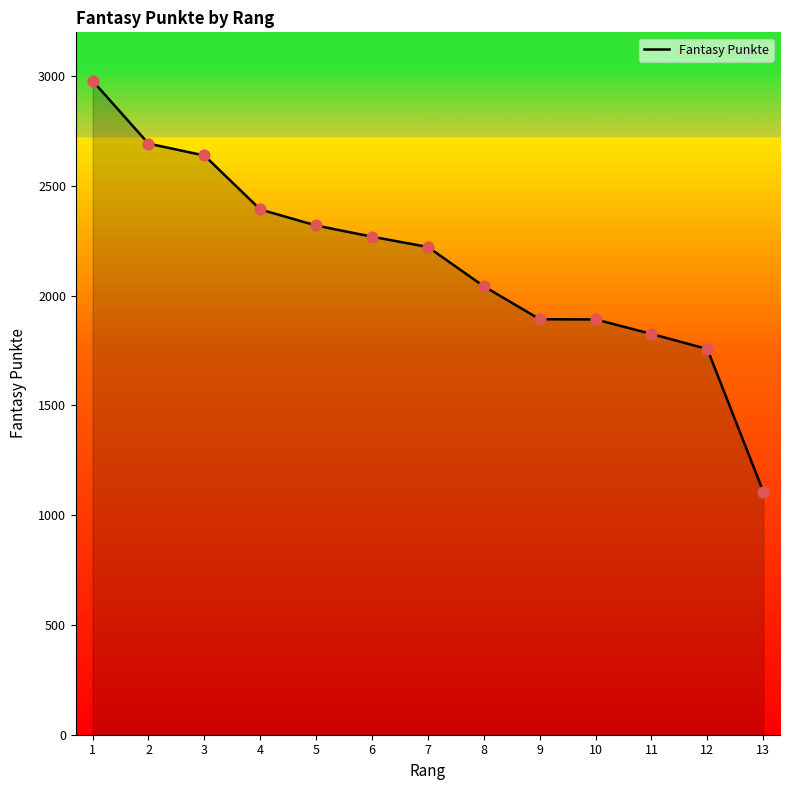

Approximately how many times larger is the value at 11 compared to 3?

0.7